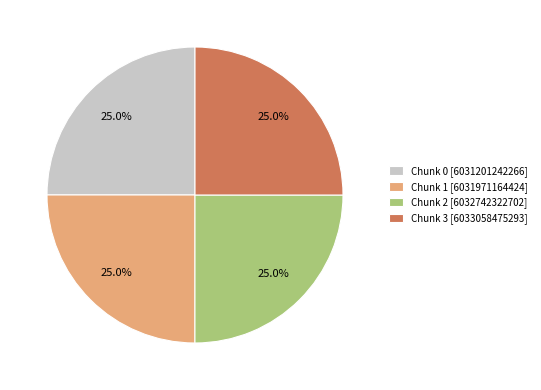

What is the ratio of the value at Chunk 1 [6031971164424] to the value at Chunk 3 [6033058475293]?

1.0